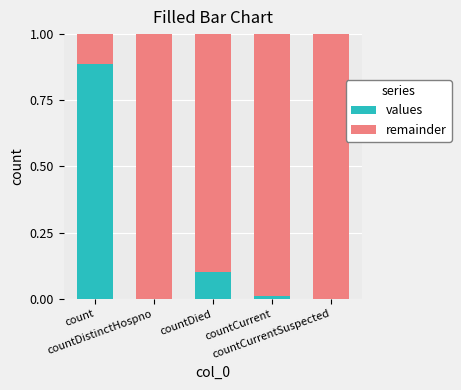

How many distinct data groups are displayed?

2